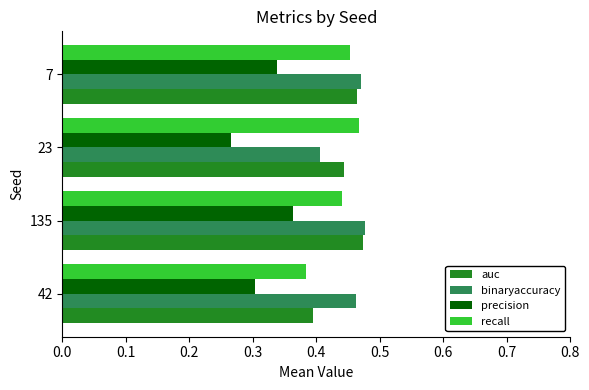

What is the difference between the maximum and minimum values in the recall series?

0.1